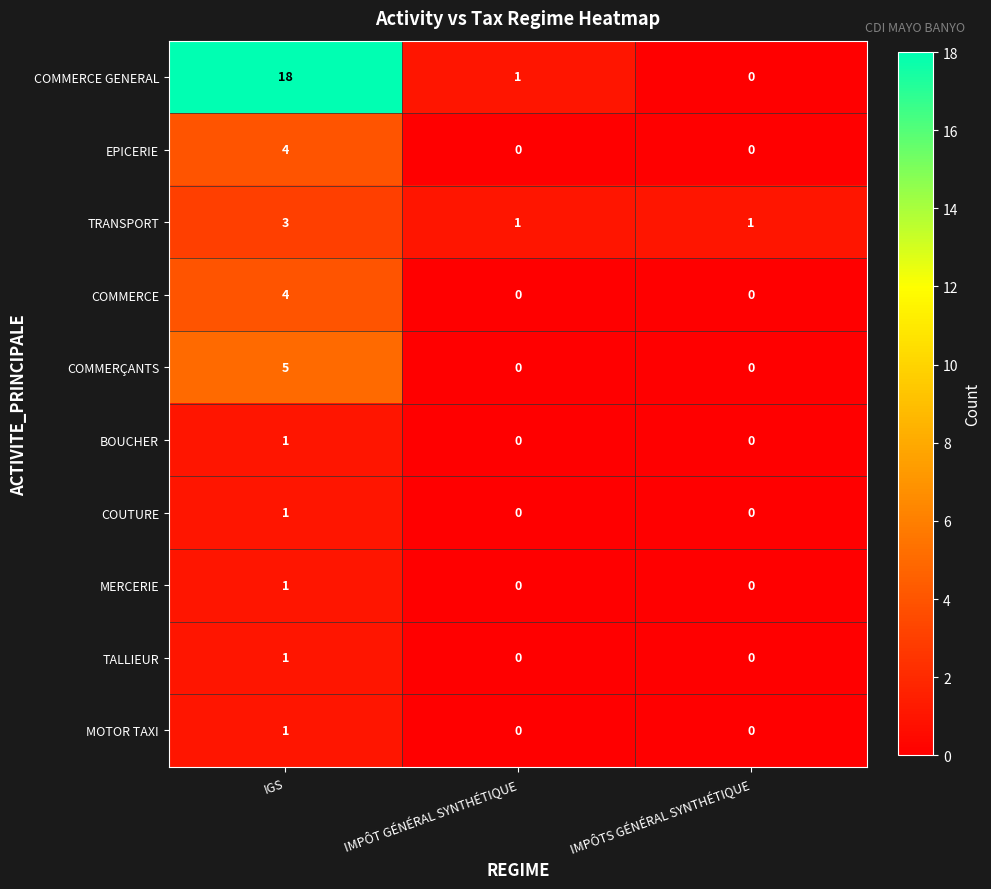

At which category is the sum across all series the highest?

IGS